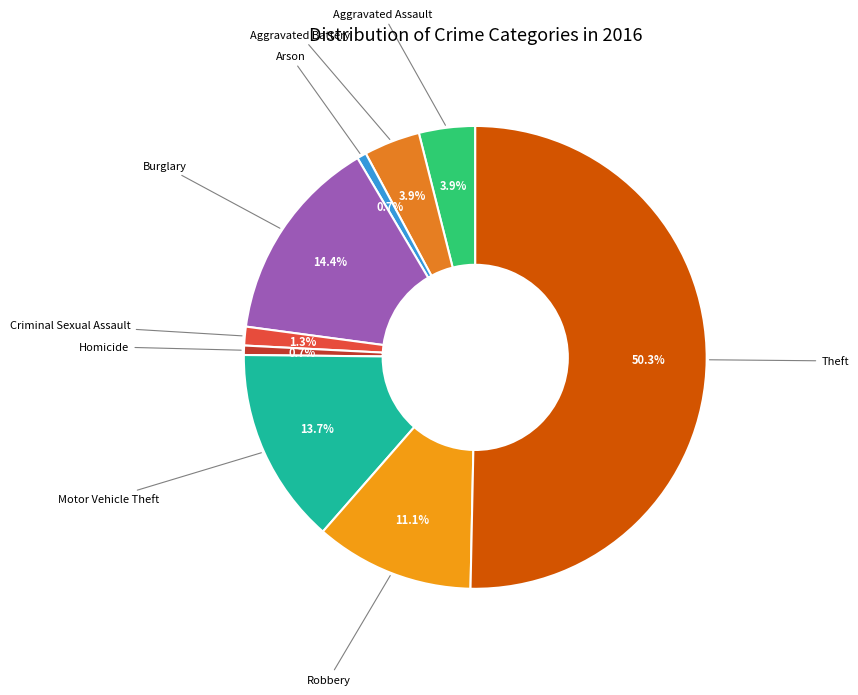

Count the number of slices in the pie.

9